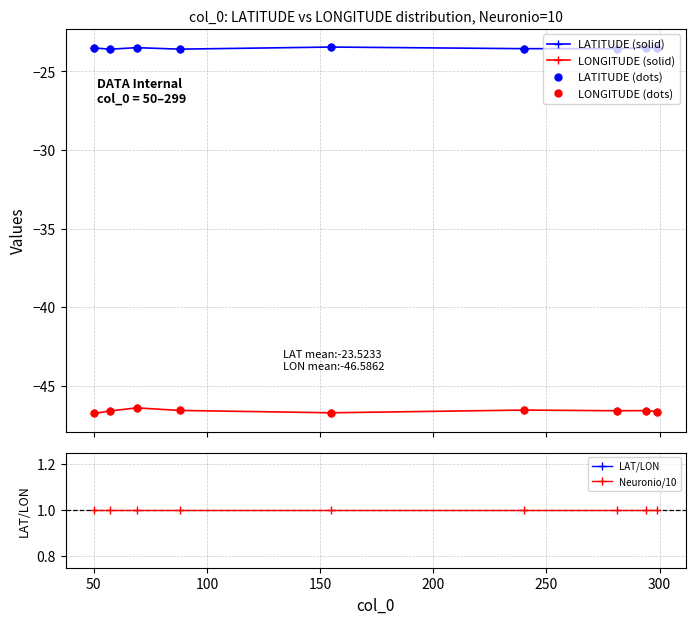

What is the approximate value of LATITUDE (solid) at 50?

-23.6